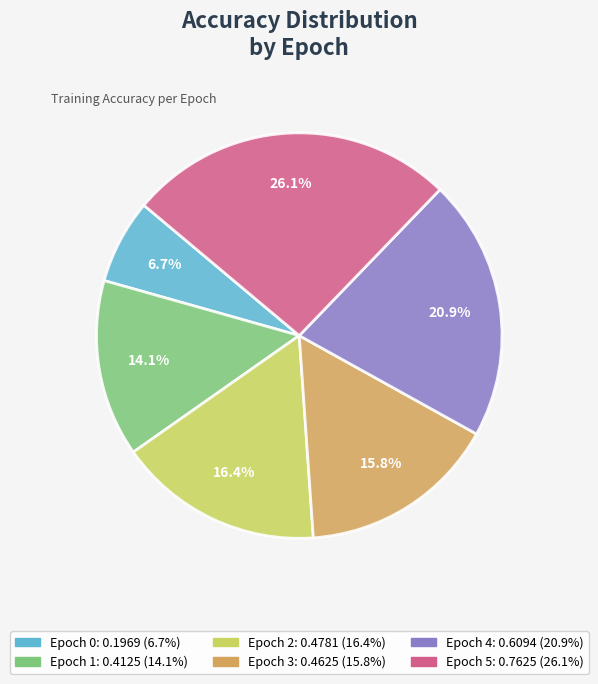

Is there any slice that represents more than half of the pie?

No